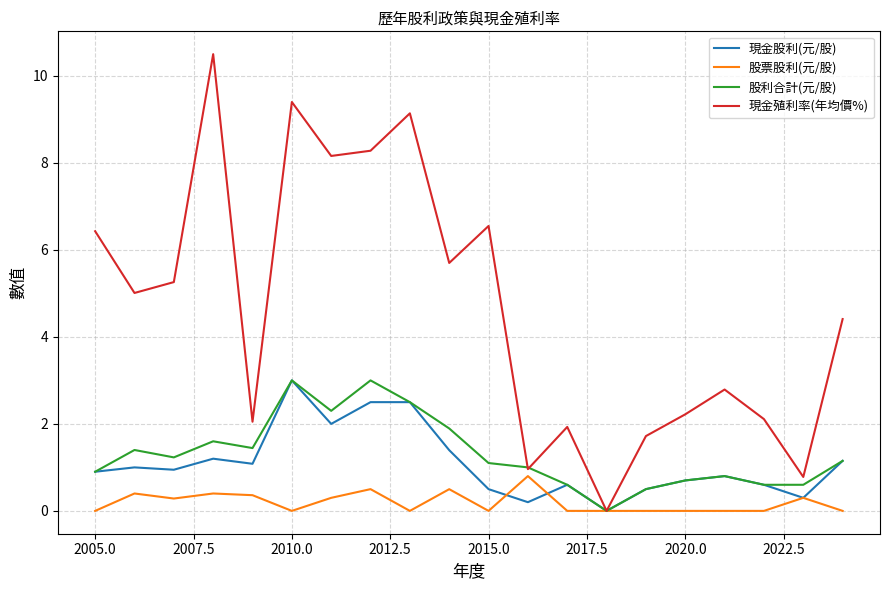

Which series has the widest spread of values?

現金殖利率(年均價%)